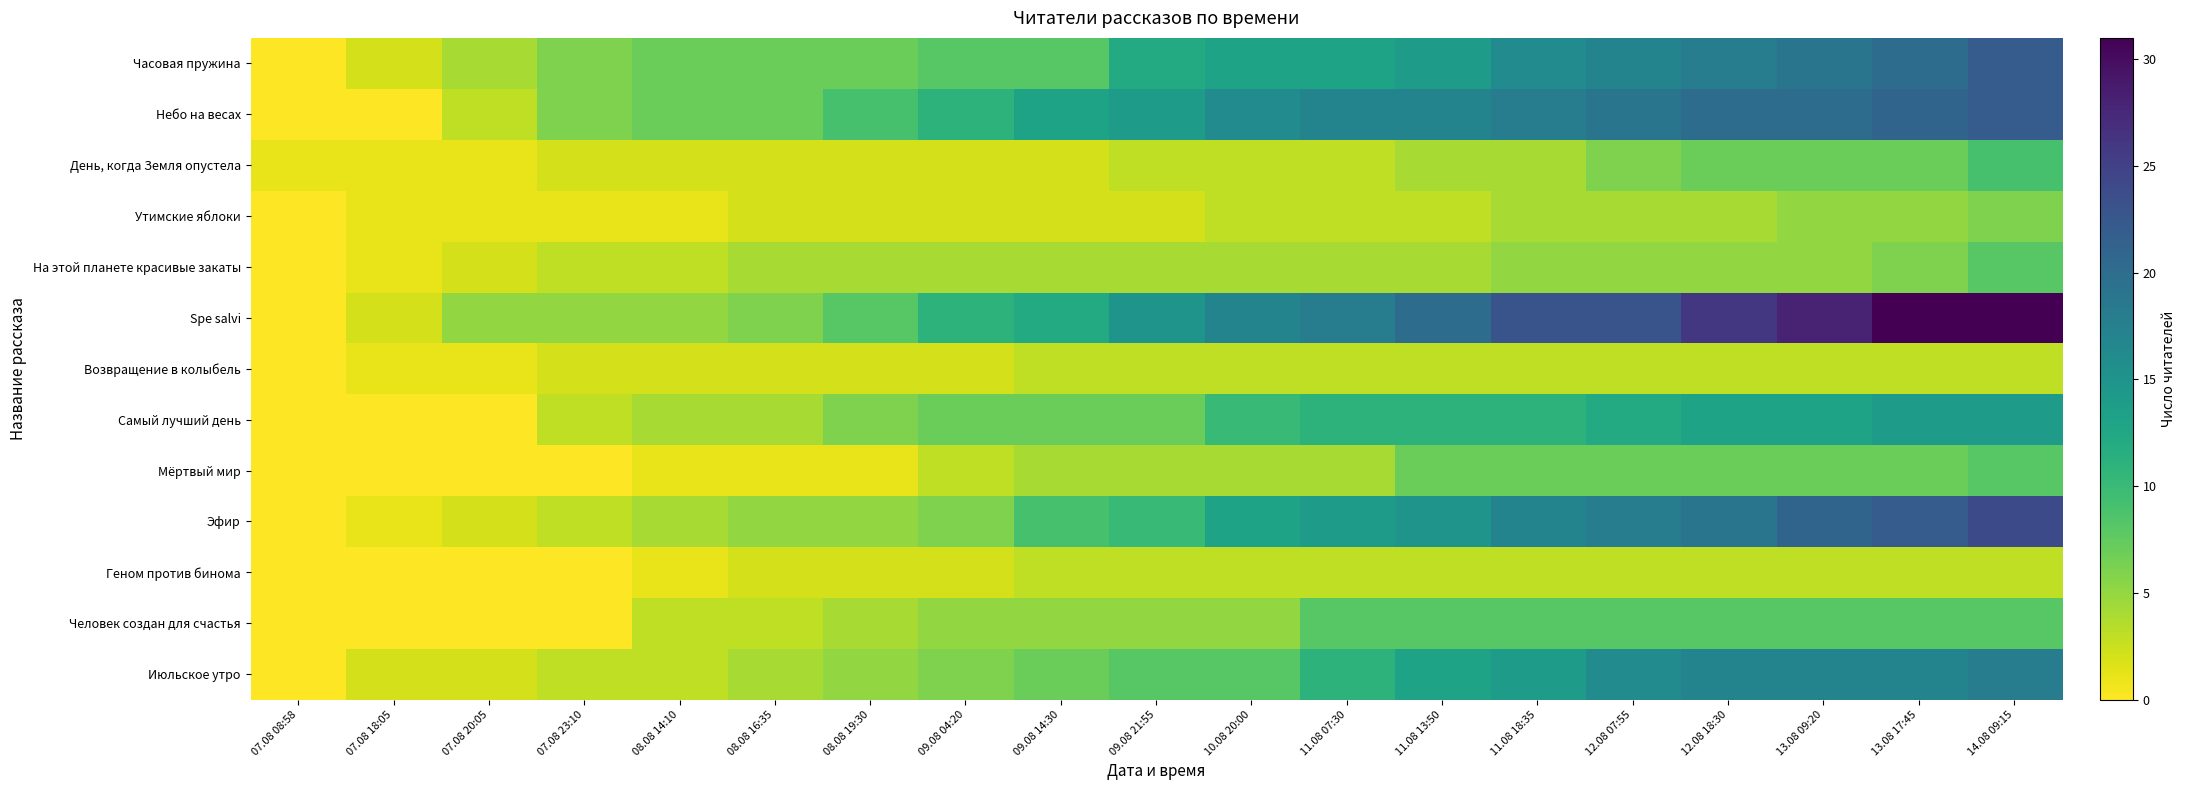

Reading left to right, extract all data points from this chart.

Часовая пружина: 07.08 08:58=0	07.08 18:05=2	07.08 20:05=4	07.08 23:10=6	08.08 14:10=7	08.08 16:35=7	08.08 19:30=7	09.08 04:20=8	09.08 14:30=8	09.08 21:55=12	10.08 20:00=13	11.08 07:30=13	11.08 13:50=14	11.08 18:35=16	12.08 07:55=17	12.08 18:30=18	13.08 09:20=19	13.08 17:45=20	14.08 09:15=22
Небо на весах: 07.08 08:58=0	07.08 18:05=0	07.08 20:05=3	07.08 23:10=6	08.08 14:10=7	08.08 16:35=7	08.08 19:30=9	09.08 04:20=11	09.08 14:30=13	09.08 21:55=14	10.08 20:00=16	11.08 07:30=17	11.08 13:50=17	11.08 18:35=18	12.08 07:55=19	12.08 18:30=20	13.08 09:20=20	13.08 17:45=21	14.08 09:15=22
День, когда Земля опустела: 07.08 08:58=1	07.08 18:05=1	07.08 20:05=1	07.08 23:10=2	08.08 14:10=2	08.08 16:35=2	08.08 19:30=2	09.08 04:20=2	09.08 14:30=2	09.08 21:55=3	10.08 20:00=3	11.08 07:30=3	11.08 13:50=4	11.08 18:35=4	12.08 07:55=6	12.08 18:30=7	13.08 09:20=7	13.08 17:45=7	14.08 09:15=9
Утимские яблоки: 07.08 08:58=0	07.08 18:05=1	07.08 20:05=1	07.08 23:10=1	08.08 14:10=1	08.08 16:35=2	08.08 19:30=2	09.08 04:20=2	09.08 14:30=2	09.08 21:55=2	10.08 20:00=3	11.08 07:30=3	11.08 13:50=3	11.08 18:35=4	12.08 07:55=4	12.08 18:30=4	13.08 09:20=5	13.08 17:45=5	14.08 09:15=6
На этой планете красивые закаты: 07.08 08:58=0	07.08 18:05=1	07.08 20:05=2	07.08 23:10=3	08.08 14:10=3	08.08 16:35=4	08.08 19:30=4	09.08 04:20=4	09.08 14:30=4	09.08 21:55=4	10.08 20:00=4	11.08 07:30=4	11.08 13:50=4	11.08 18:35=5	12.08 07:55=5	12.08 18:30=5	13.08 09:20=5	13.08 17:45=6	14.08 09:15=8
Spe salvi: 07.08 08:58=0	07.08 18:05=2	07.08 20:05=5	07.08 23:10=5	08.08 14:10=5	08.08 16:35=6	08.08 19:30=8	09.08 04:20=11	09.08 14:30=12	09.08 21:55=15	10.08 20:00=17	11.08 07:30=18	11.08 13:50=20	11.08 18:35=23	12.08 07:55=23	12.08 18:30=26	13.08 09:20=28	13.08 17:45=31	14.08 09:15=31
Возвращение в колыбель: 07.08 08:58=0	07.08 18:05=1	07.08 20:05=1	07.08 23:10=2	08.08 14:10=2	08.08 16:35=2	08.08 19:30=2	09.08 04:20=2	09.08 14:30=3	09.08 21:55=3	10.08 20:00=3	11.08 07:30=3	11.08 13:50=3	11.08 18:35=3	12.08 07:55=3	12.08 18:30=3	13.08 09:20=3	13.08 17:45=3	14.08 09:15=3
Самый лучший день: 07.08 08:58=0	07.08 18:05=0	07.08 20:05=0	07.08 23:10=3	08.08 14:10=4	08.08 16:35=4	08.08 19:30=6	09.08 04:20=7	09.08 14:30=7	09.08 21:55=7	10.08 20:00=10	11.08 07:30=11	11.08 13:50=11	11.08 18:35=11	12.08 07:55=12	12.08 18:30=13	13.08 09:20=13	13.08 17:45=14	14.08 09:15=14
Мёртвый мир: 07.08 08:58=0	07.08 18:05=0	07.08 20:05=0	07.08 23:10=0	08.08 14:10=1	08.08 16:35=1	08.08 19:30=1	09.08 04:20=3	09.08 14:30=4	09.08 21:55=4	10.08 20:00=4	11.08 07:30=4	11.08 13:50=7	11.08 18:35=7	12.08 07:55=7	12.08 18:30=7	13.08 09:20=7	13.08 17:45=7	14.08 09:15=8
Эфир: 07.08 08:58=0	07.08 18:05=1	07.08 20:05=2	07.08 23:10=3	08.08 14:10=4	08.08 16:35=5	08.08 19:30=5	09.08 04:20=6	09.08 14:30=9	09.08 21:55=10	10.08 20:00=13	11.08 07:30=14	11.08 13:50=15	11.08 18:35=17	12.08 07:55=18	12.08 18:30=19	13.08 09:20=21	13.08 17:45=22	14.08 09:15=24
Геном против бинома: 07.08 08:58=0	07.08 18:05=0	07.08 20:05=0	07.08 23:10=0	08.08 14:10=1	08.08 16:35=2	08.08 19:30=2	09.08 04:20=2	09.08 14:30=3	09.08 21:55=3	10.08 20:00=3	11.08 07:30=3	11.08 13:50=3	11.08 18:35=3	12.08 07:55=3	12.08 18:30=3	13.08 09:20=3	13.08 17:45=3	14.08 09:15=3
Человек создан для счастья: 07.08 08:58=0	07.08 18:05=0	07.08 20:05=0	07.08 23:10=0	08.08 14:10=3	08.08 16:35=3	08.08 19:30=4	09.08 04:20=5	09.08 14:30=5	09.08 21:55=5	10.08 20:00=5	11.08 07:30=8	11.08 13:50=8	11.08 18:35=8	12.08 07:55=8	12.08 18:30=8	13.08 09:20=8	13.08 17:45=8	14.08 09:15=8
Июльское утро: 07.08 08:58=0	07.08 18:05=2	07.08 20:05=2	07.08 23:10=3	08.08 14:10=3	08.08 16:35=4	08.08 19:30=5	09.08 04:20=6	09.08 14:30=7	09.08 21:55=8	10.08 20:00=8	11.08 07:30=11	11.08 13:50=13	11.08 18:35=14	12.08 07:55=16	12.08 18:30=17	13.08 09:20=17	13.08 17:45=17	14.08 09:15=18